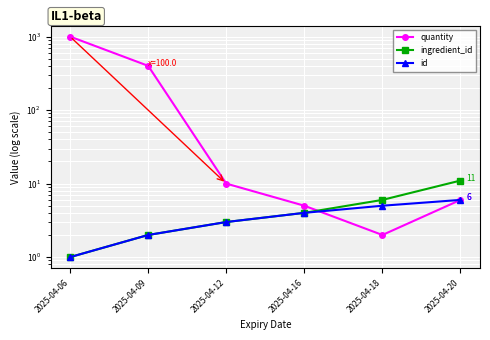

True or false: ingredient_id has a value of 5 at 2025-04-16.

False